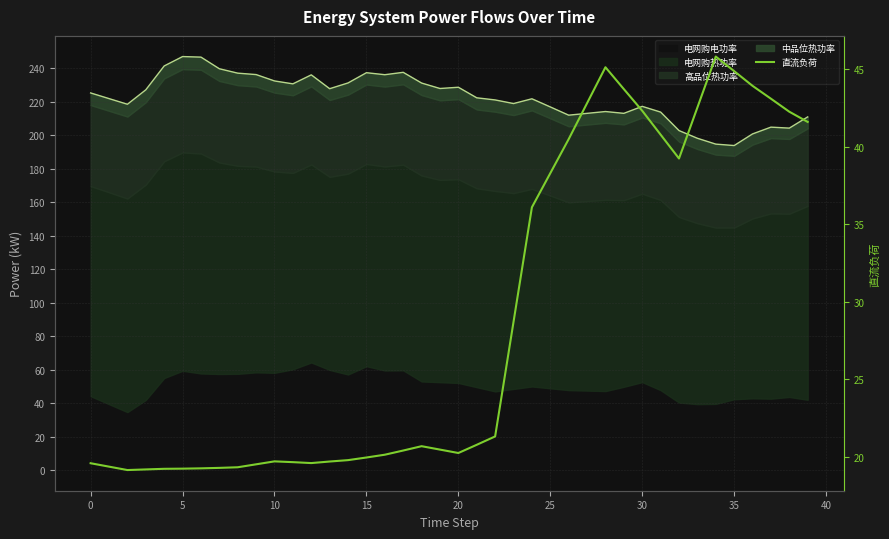

What is the label of the 9th point from the right?

31